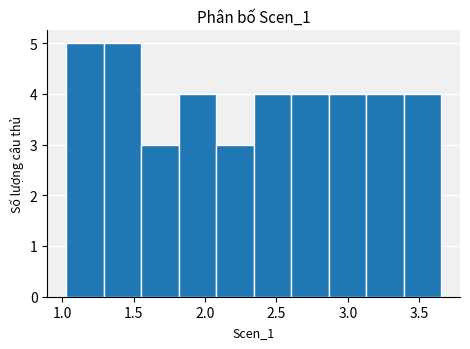

Reading left to right, transcribe this chart: for each bar, give the range it covers on the x-axis and its height. Neither the bar edges nor the heights are printed on the chart, so give them approximately, as read against the axes.

1.05 to 1.30: 5
1.30 to 1.55: 5
1.55 to 1.80: 3
1.80 to 2.10: 4
2.10 to 2.35: 3
2.35 to 2.60: 4
2.60 to 2.85: 4
2.85 to 3.15: 4
3.15 to 3.40: 4
3.40 to 3.65: 4